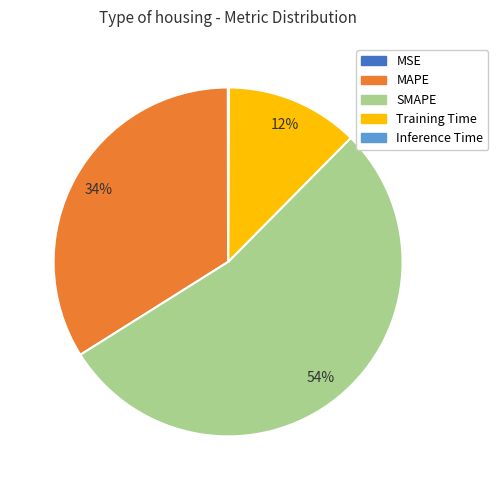

What percentage is the SMAPE slice, to the nearest percent?

54%